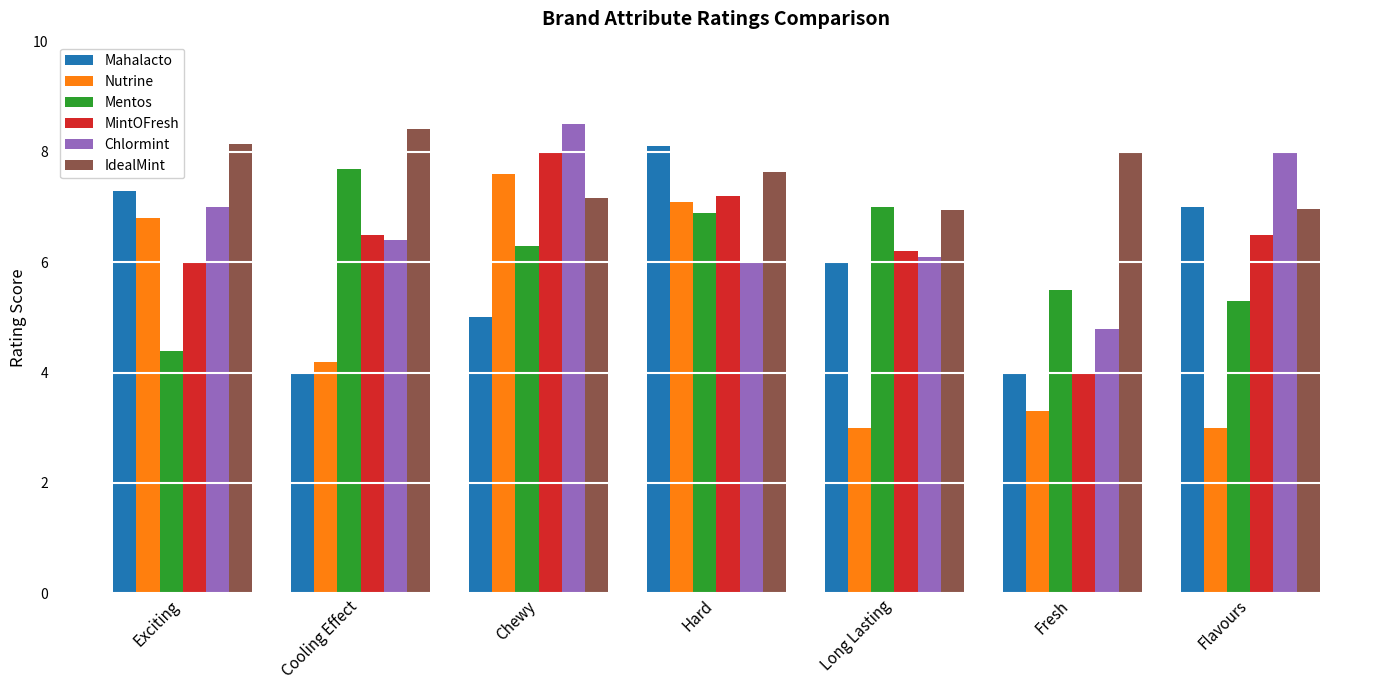

How many data points in Mentos are above 6?

4